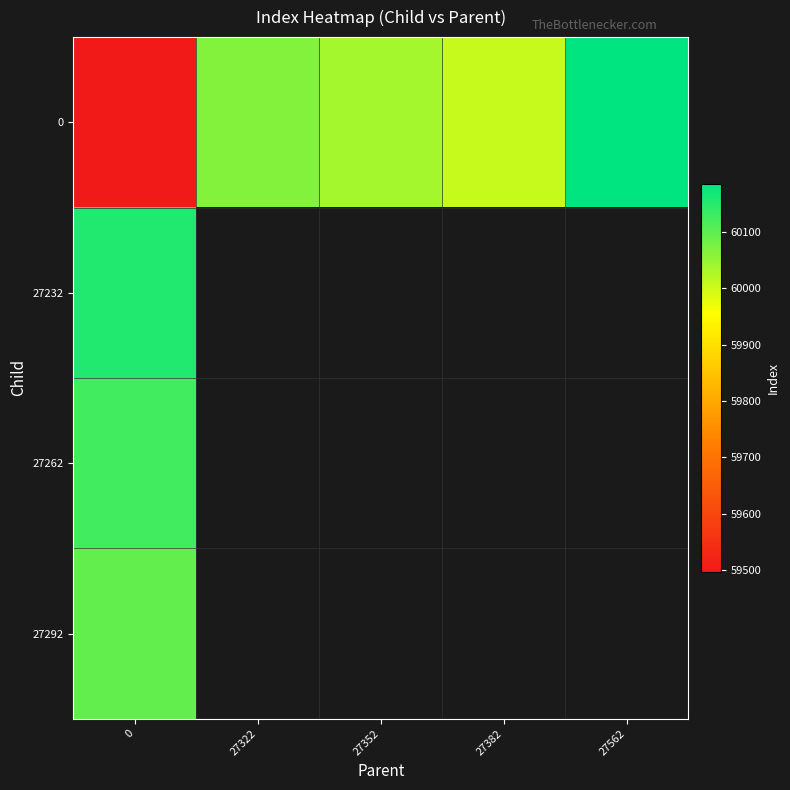

List the series in order of their peak value, lowest first.

27292, 27262, 27232, 0